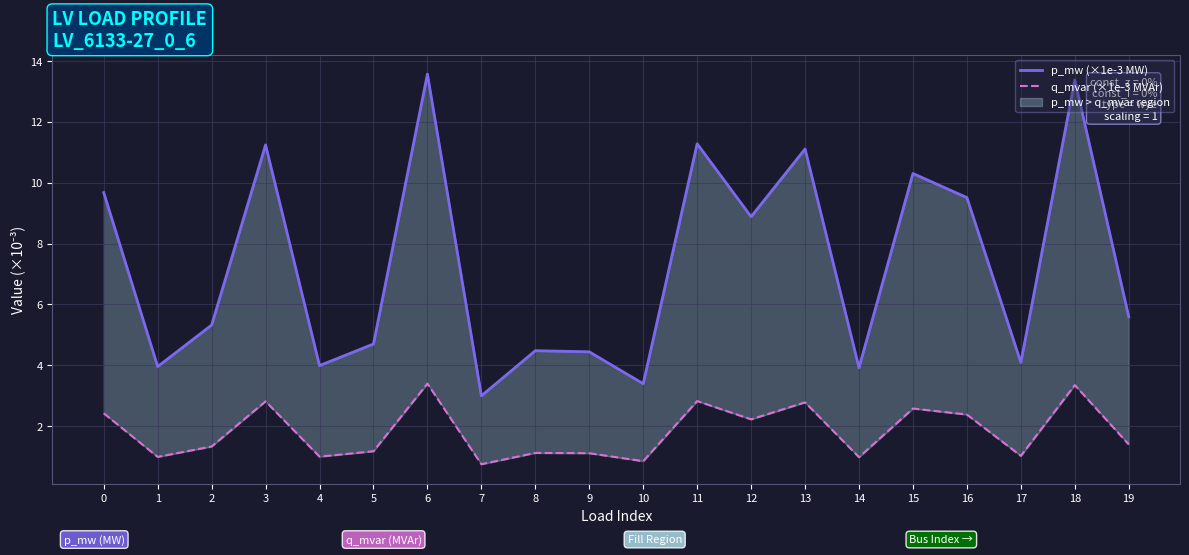

The q_mvar (×1e-3 MVAr) series shows 0.8 at 11. True or false?

False